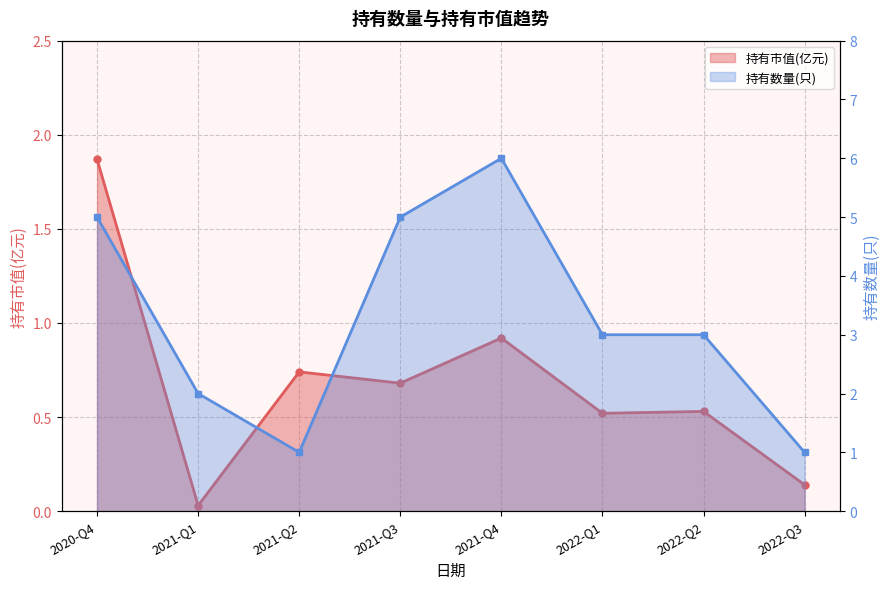

Reading left to right, transcribe all the data shown in this chart.

持有市值(亿元): 1.9	0.0	0.7	0.7	0.9	0.5	0.5	0.1
持有数量(只): 5.0	2.0	1.0	5.0	6.0	3.0	3.0	1.0